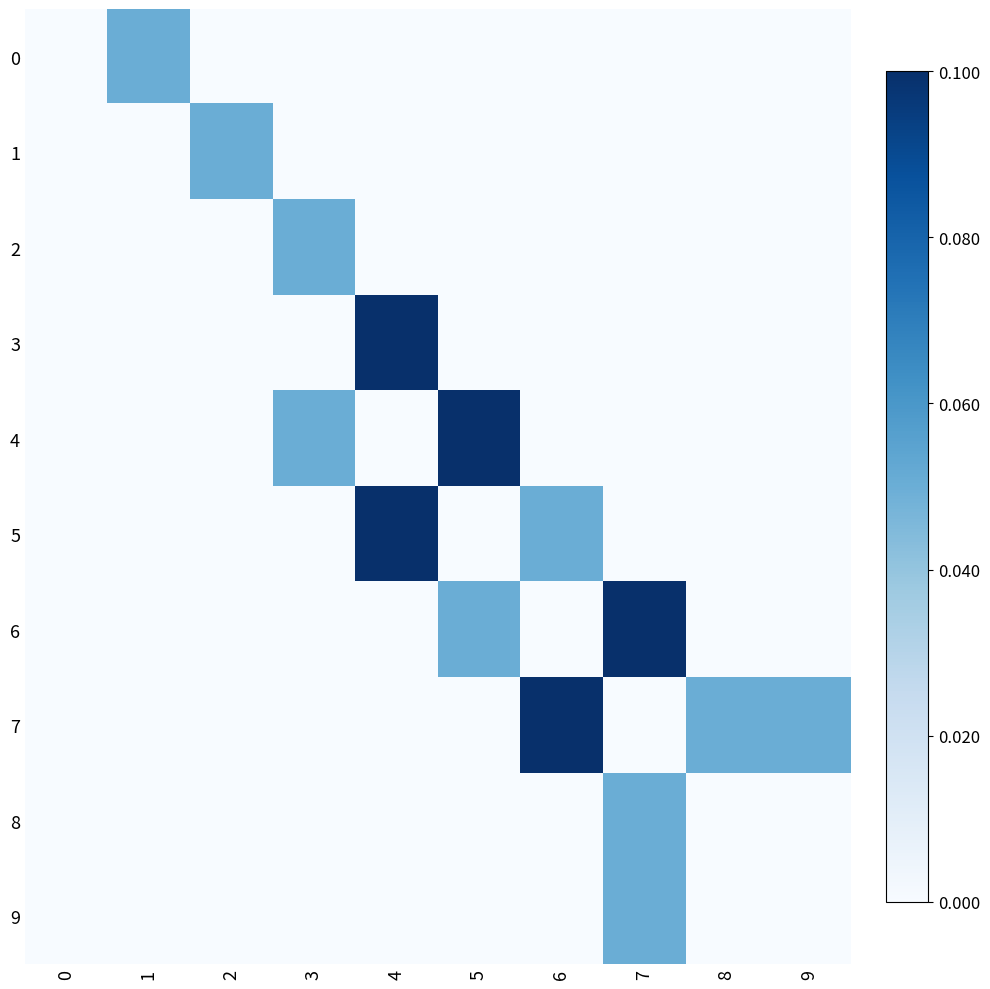

Count the number of data series in this chart.

10